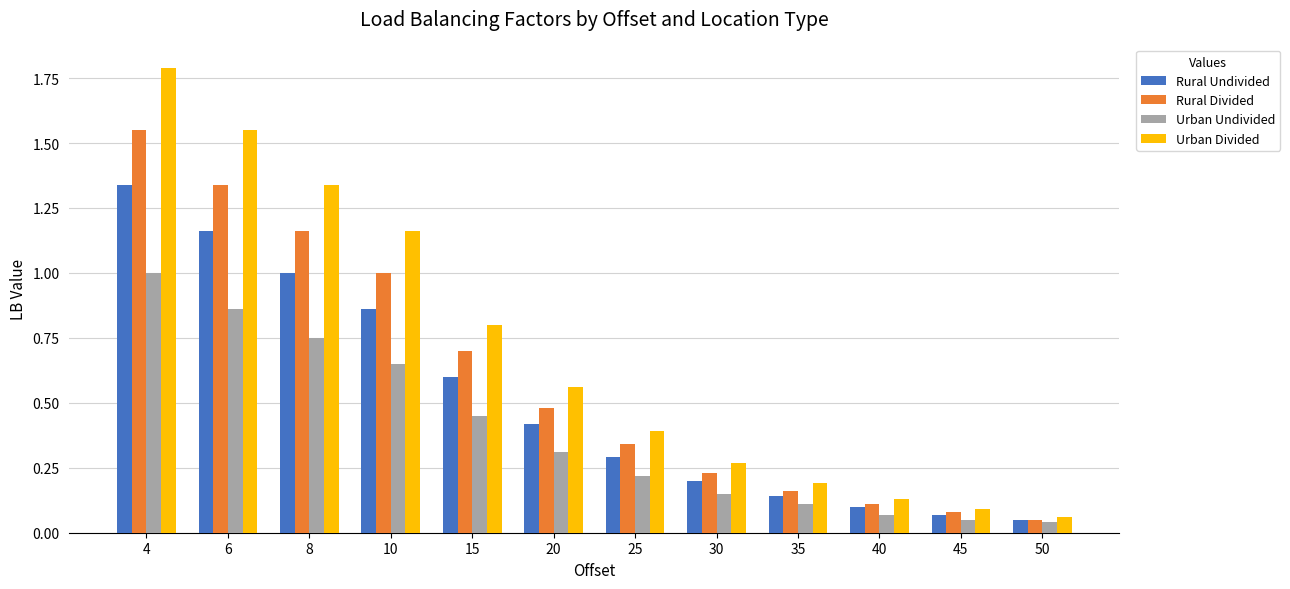

What is the difference between the second highest and second lowest values in the Rural Undivided series?

1.1